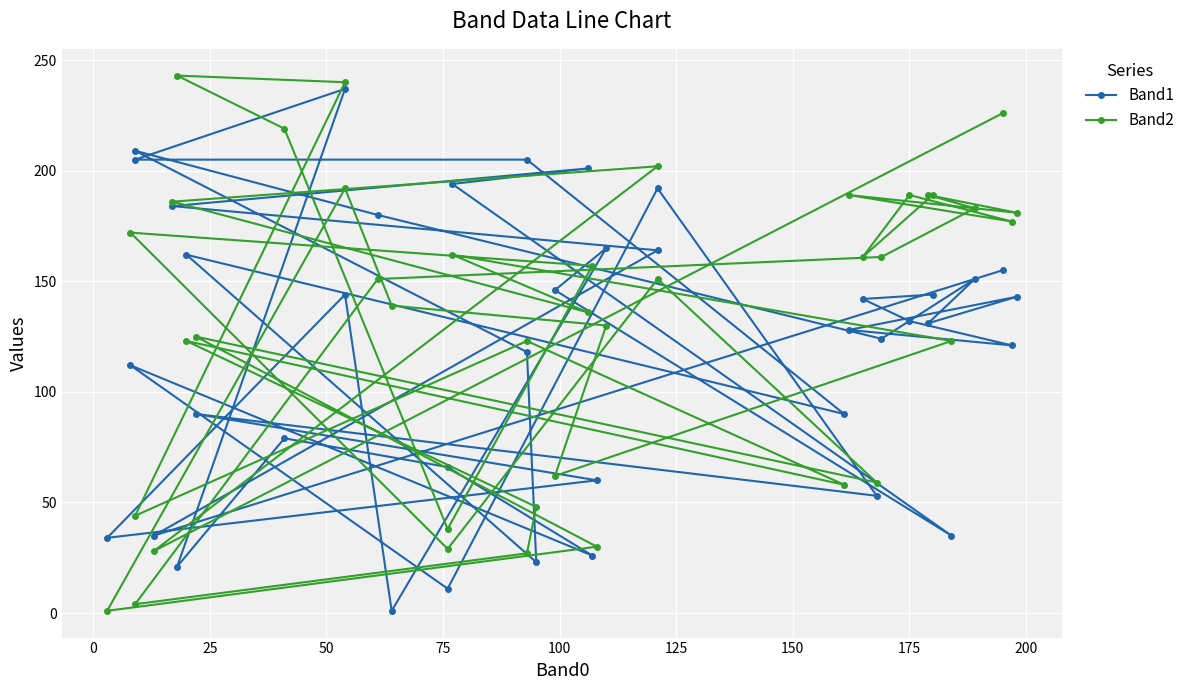

List the series in order of their overall mean, lowest first.

Band1, Band2